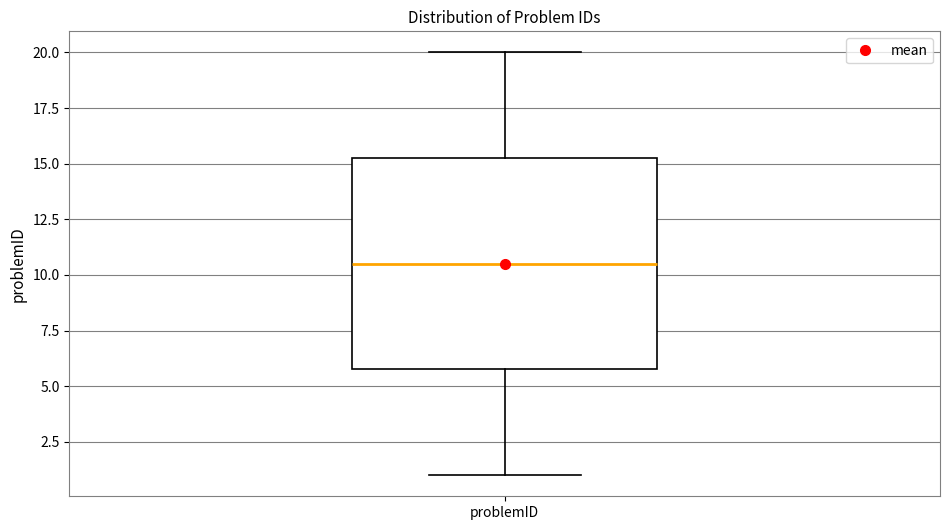

Where is the lower edge of the box for problemID on the y-axis? The values are not printed on the chart, so give them approximately, as read against the axis.

6.0